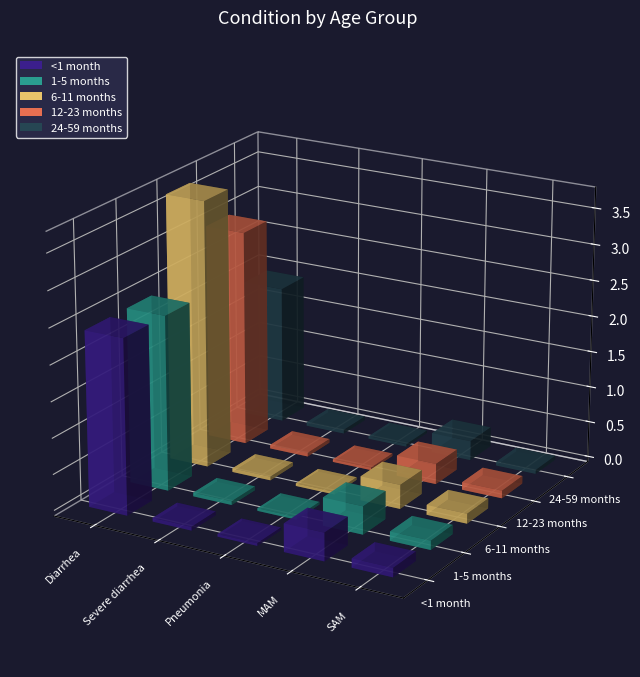

Rank the series by their maximum value, from lowest to highest.

24-59 months, <1 month, 1-5 months, 12-23 months, 6-11 months